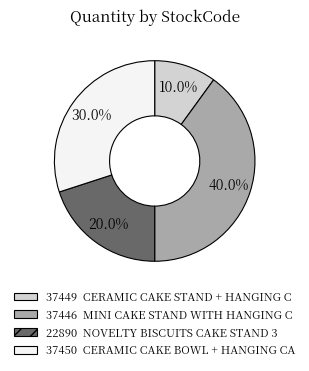

Combined, what portion of the pie is 37449 and 37450?

40.0%